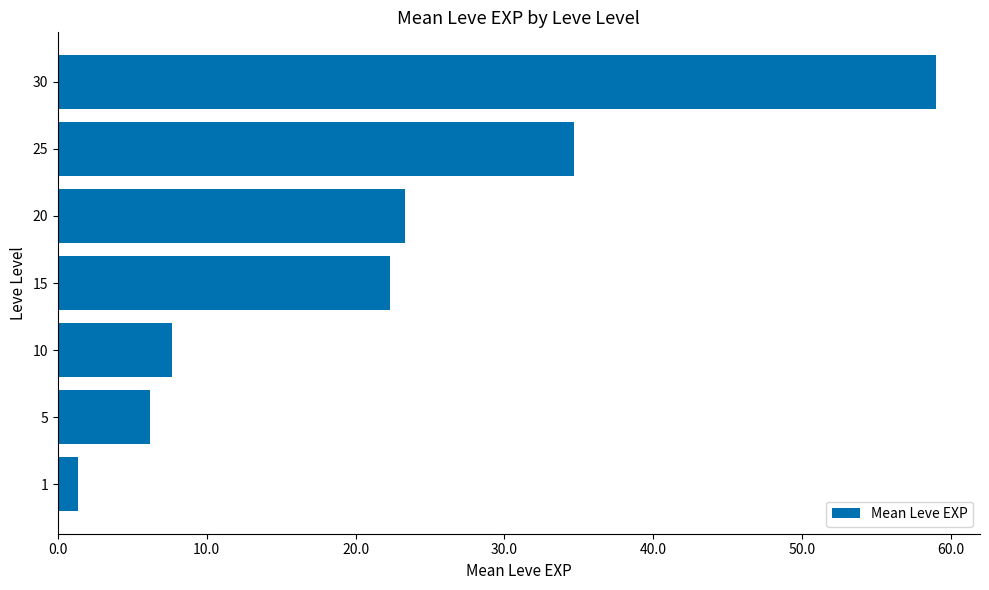

What is the average value?

22.1